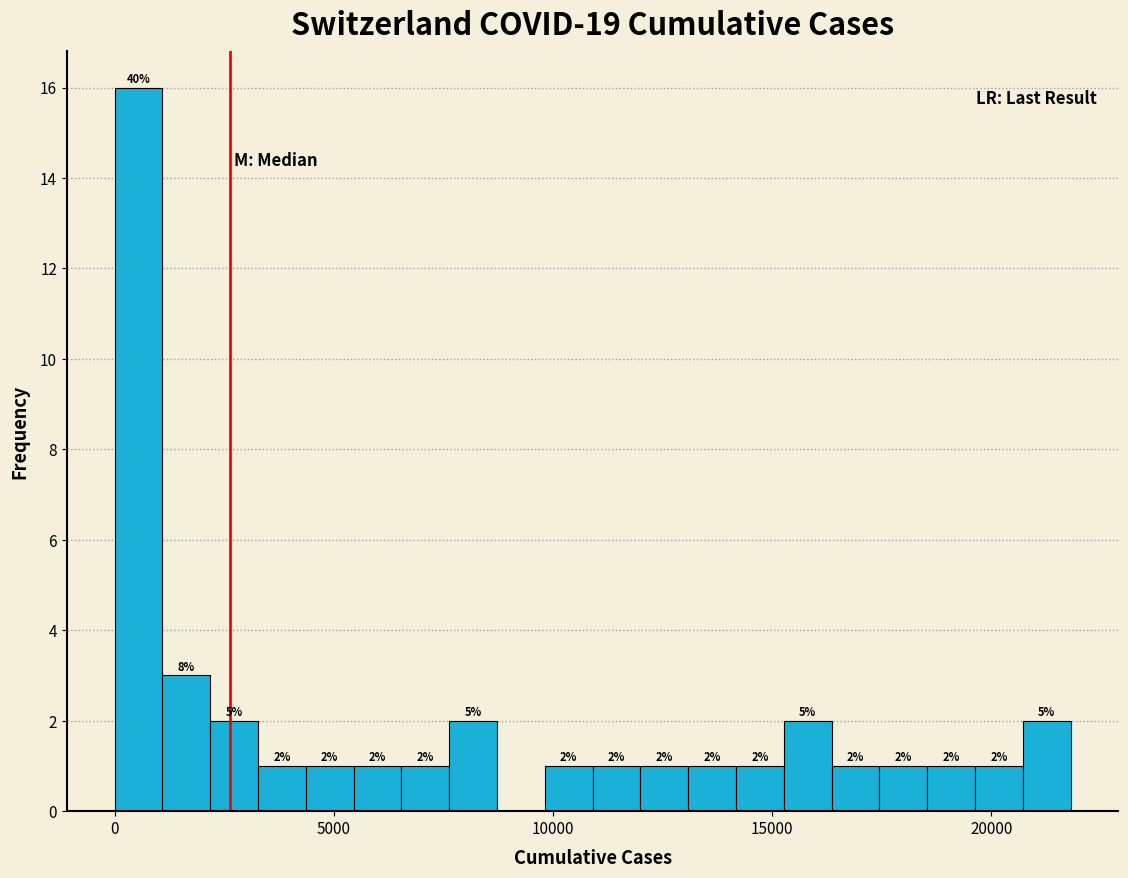

Around what value on the x-axis is the tallest bar? Give the approximate position of its centre, as read against the axis.

500